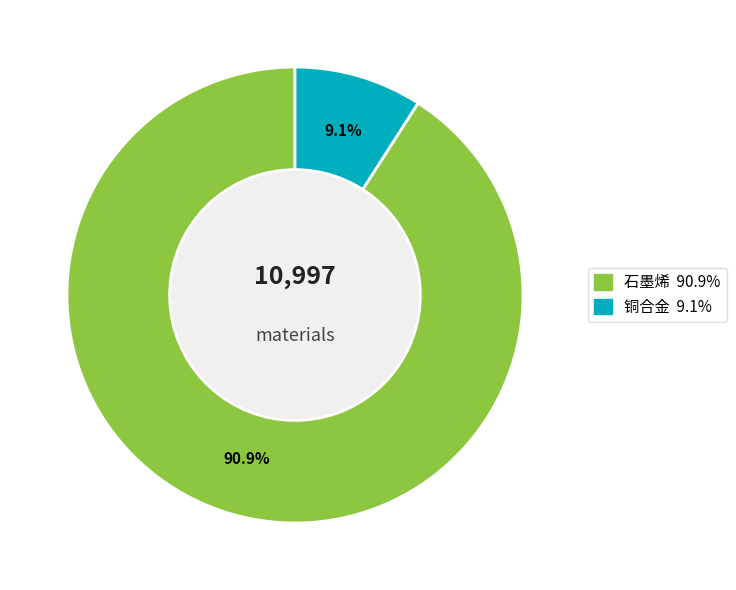

The 铜合金 slice represents 9% of the pie. True or false?

True